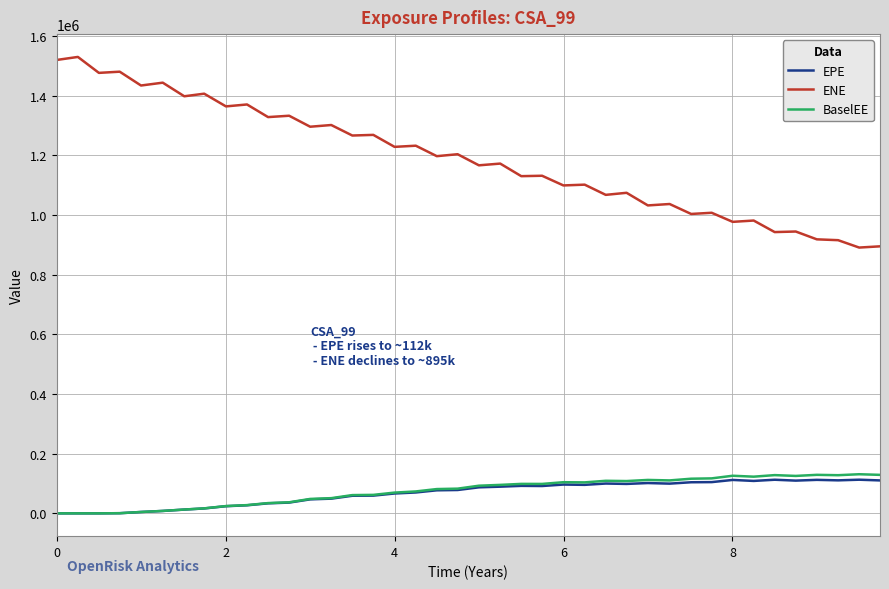

At how many categories does at least one series exceed 243134?

40